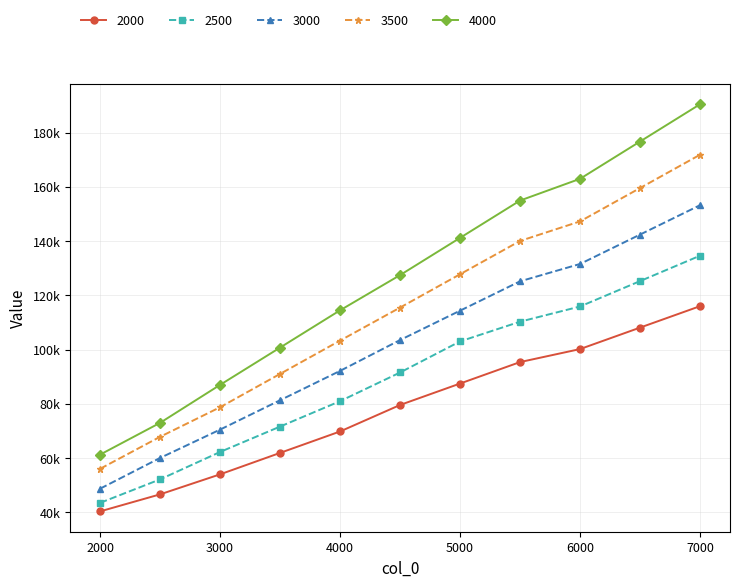

What are all the series names shown in the legend?

2000, 2500, 3000, 3500, 4000